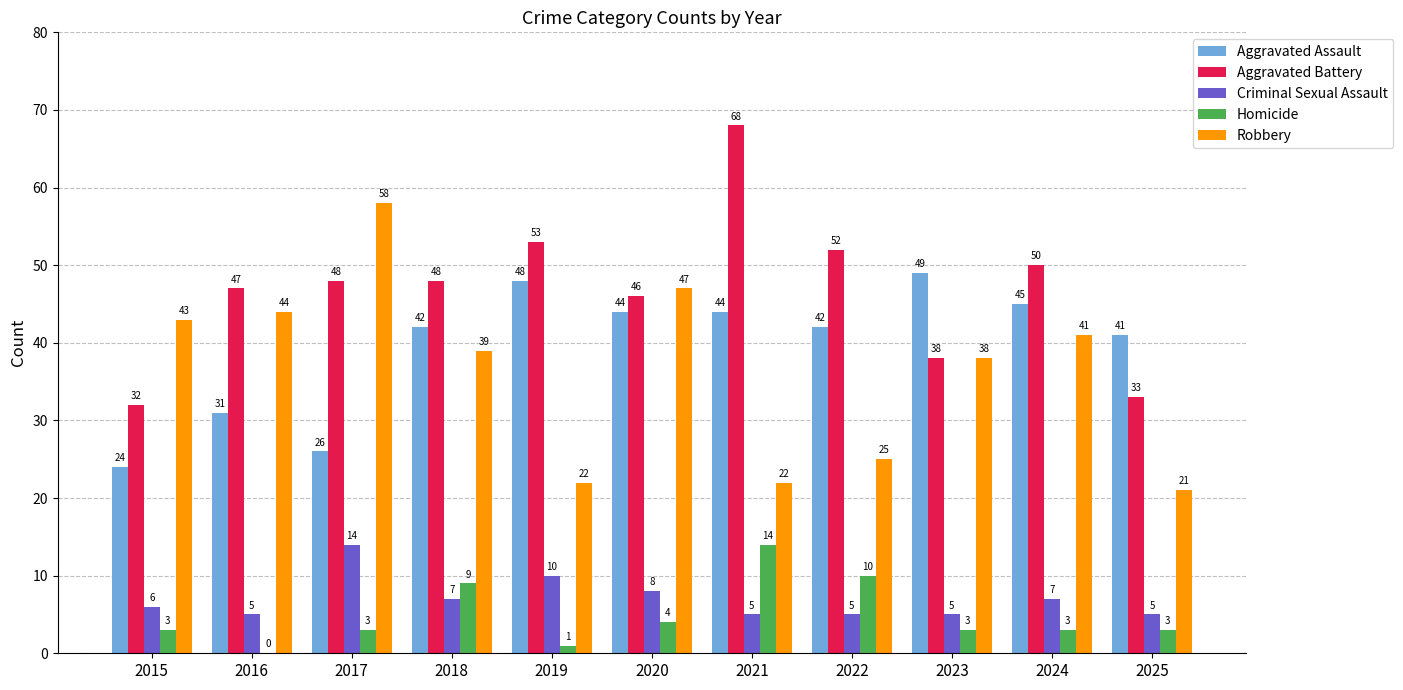

At which label does Robbery first exceed 39?

2015